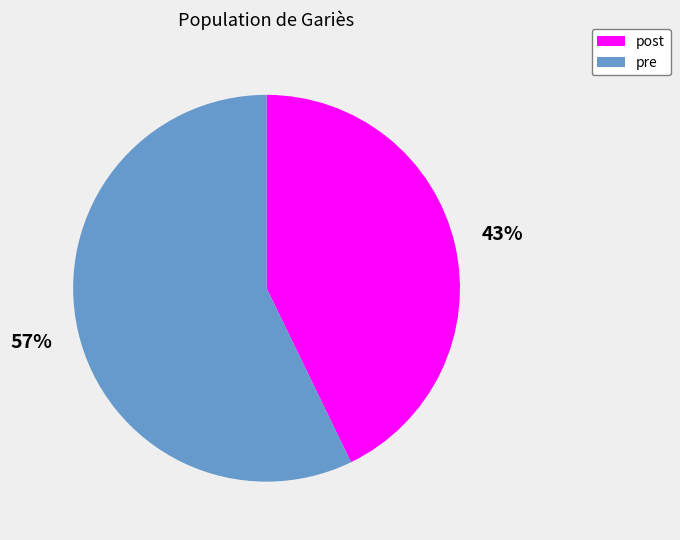

To the nearest percent, what is the difference between the largest and smallest slice percentages?

14%